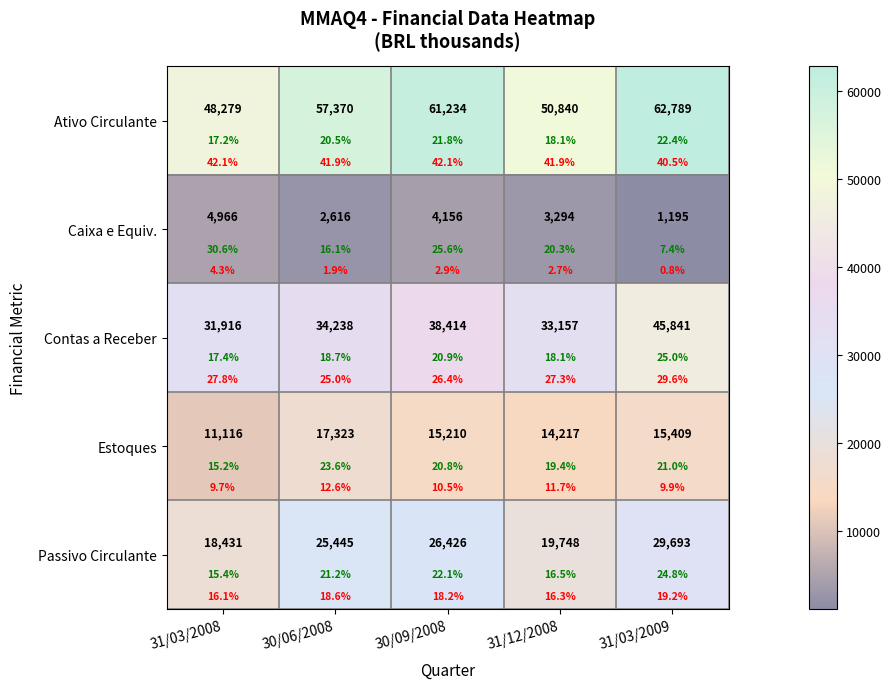

What is the greatest value displayed?

62789